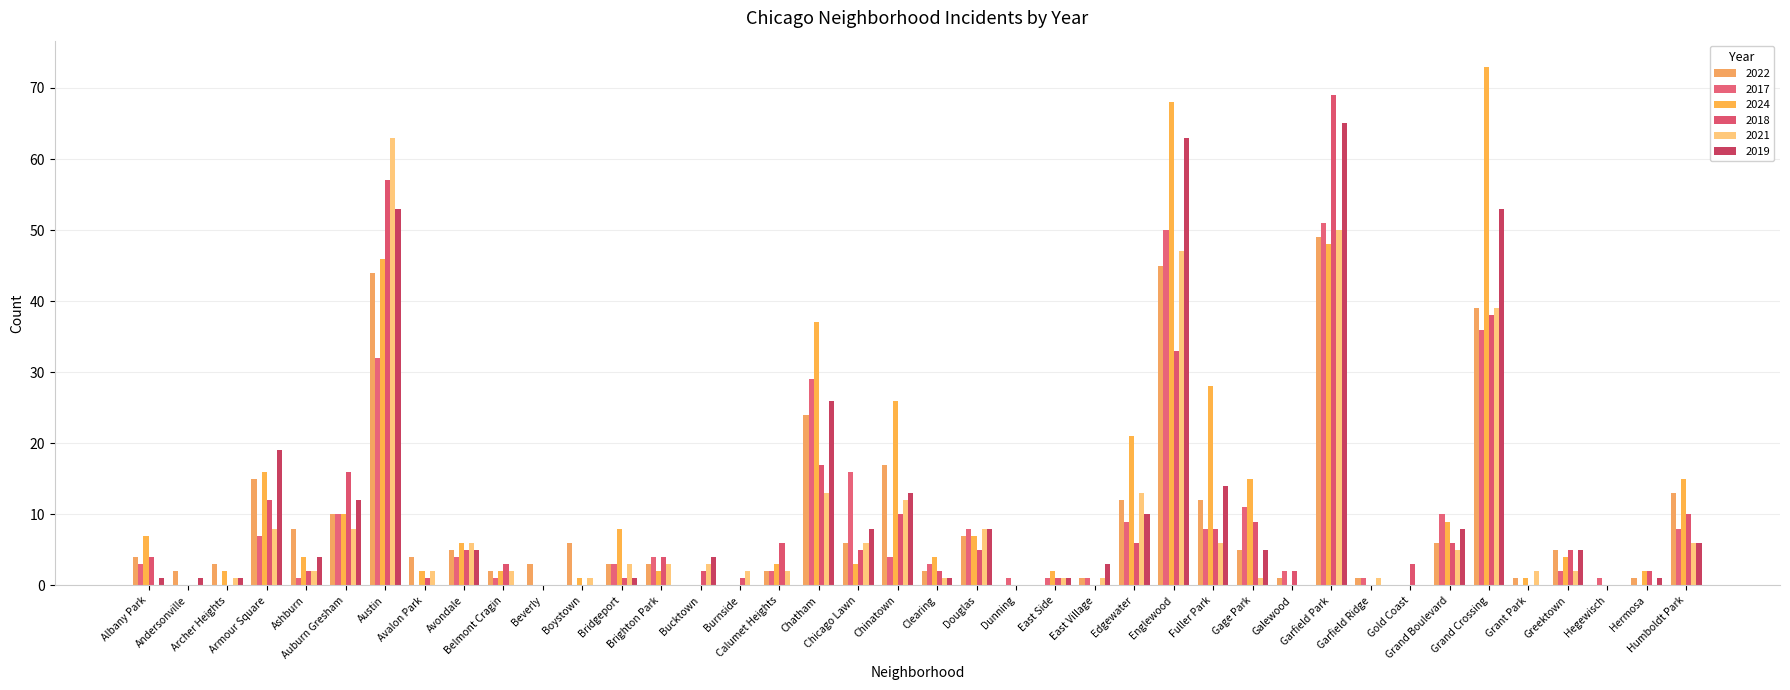

Reading left to right, list all the values displayed in this chart.

2022: 4	2	3	15	8	10	44	4	5	2	3	6	3	3	0	0	2	24	6	17	2	7	0	0	1	12	45	12	5	1	49	1	0	6	39	1	5	0	1	13
2017: 3	0	0	7	1	10	32	0	4	1	0	0	3	4	0	0	2	29	16	4	3	8	1	1	1	9	50	8	11	2	51	1	0	10	36	0	2	1	0	8
2024: 7	0	2	16	4	10	46	2	6	2	0	1	8	2	0	0	3	37	3	26	4	7	0	2	0	21	68	28	15	0	48	0	0	9	73	1	4	0	2	15
2018: 4	0	0	12	2	16	57	1	5	3	0	0	1	4	2	1	6	17	5	10	2	5	0	1	0	6	33	8	9	2	69	0	3	6	38	0	5	0	2	10
2021: 0	0	1	8	2	8	63	2	6	2	0	1	3	3	3	2	2	13	6	12	1	8	0	1	1	13	47	6	1	0	50	1	0	5	39	2	2	0	0	6
2019: 1	1	1	19	4	12	53	0	5	0	0	0	1	0	4	0	0	26	8	13	1	8	0	1	3	10	63	14	5	0	65	0	0	8	53	0	5	0	1	6